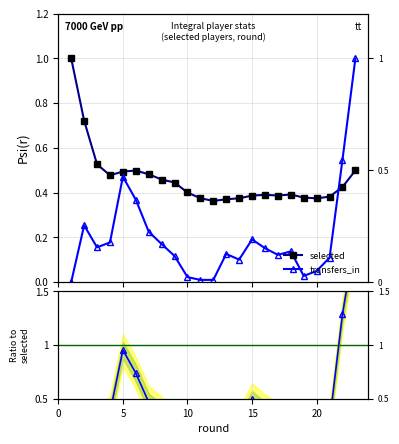

True or false: Ratio and selected cross at least once.

True